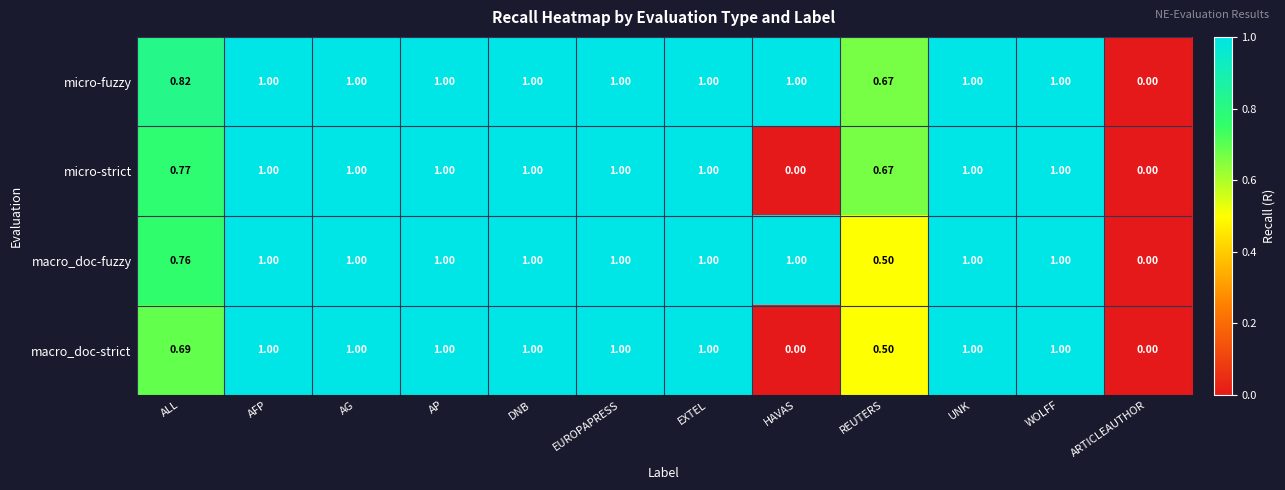

Which series has the largest total across all categories?

micro-fuzzy